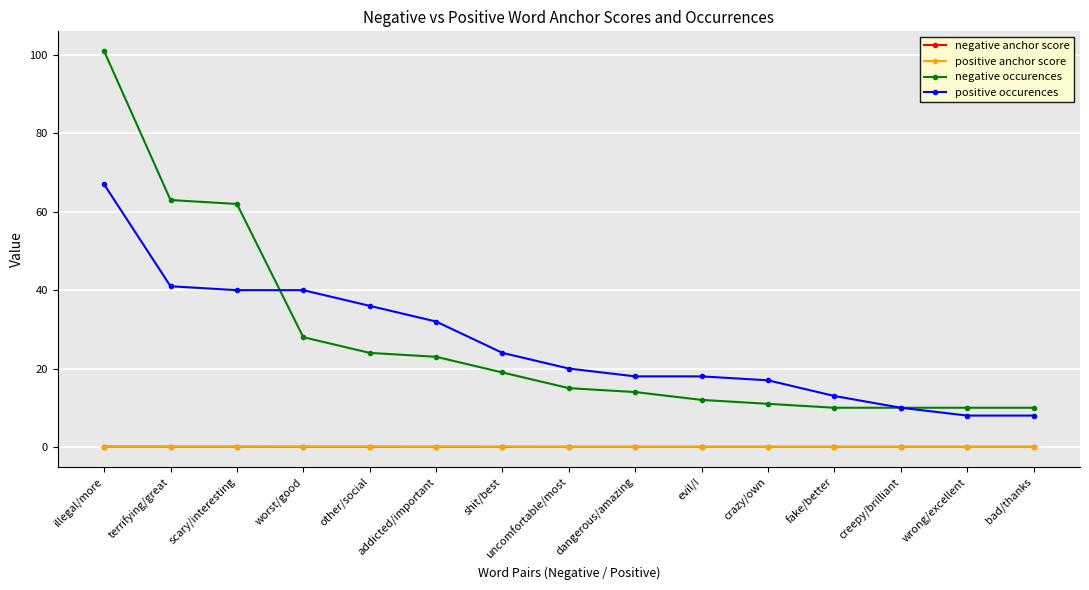

True or false: positive occurences and negative anchor score intersect in this chart.

False